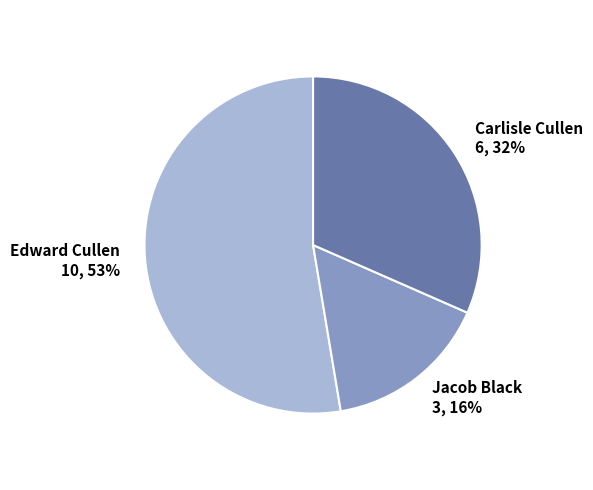

How many segments does this pie chart have?

3